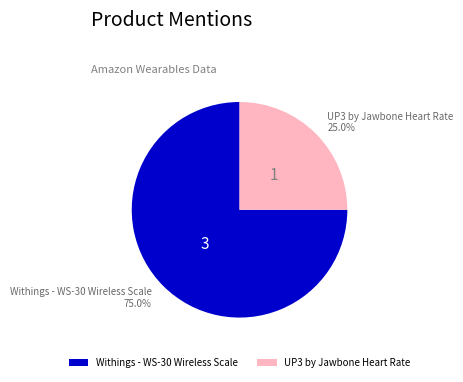

What is the total percentage of Withings - WS-30 Wireless Scale and UP3 by Jawbone Heart Rate?

100.0%